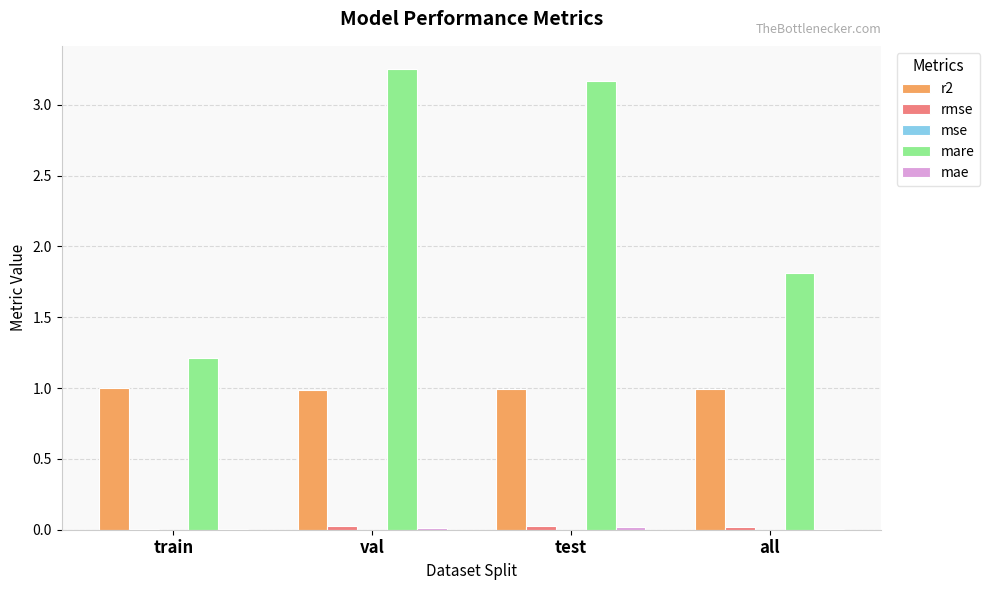

Which series has the largest total across all categories?

mare